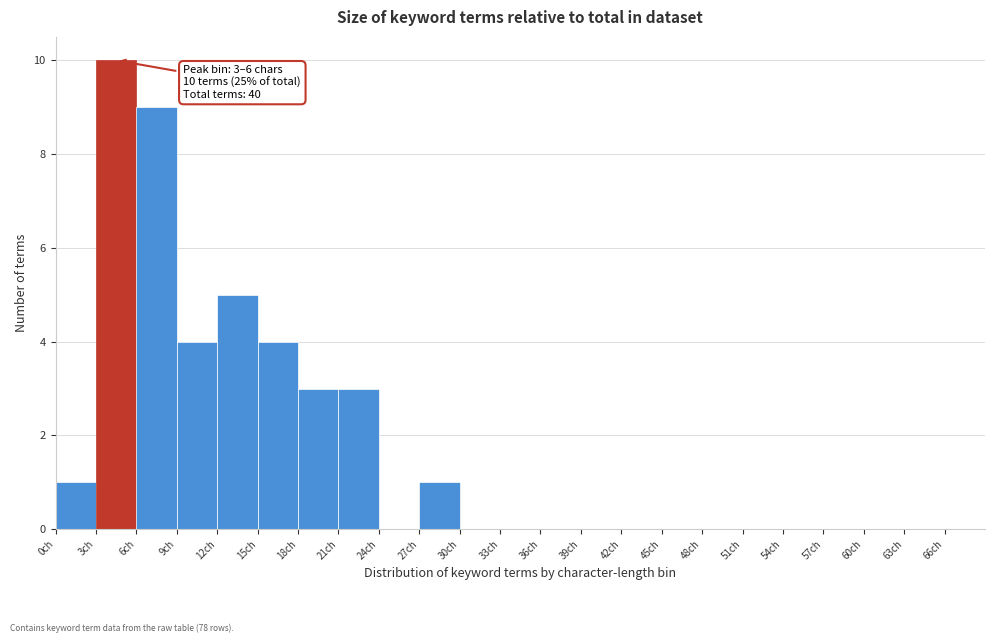

Over which range of the x-axis is the bar tallest?

3 to 6